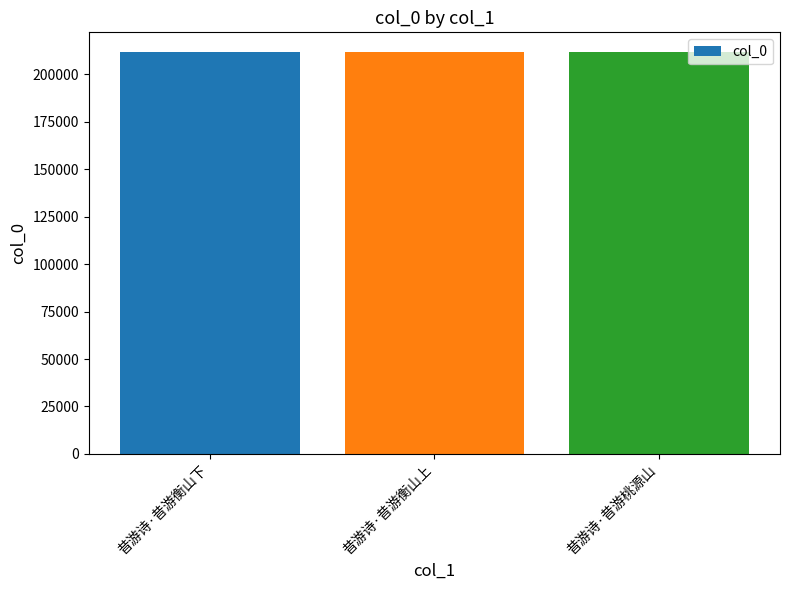

What is the change in value from 昔游诗·昔游衡山下 to 昔游诗·昔游桃源山?

+2